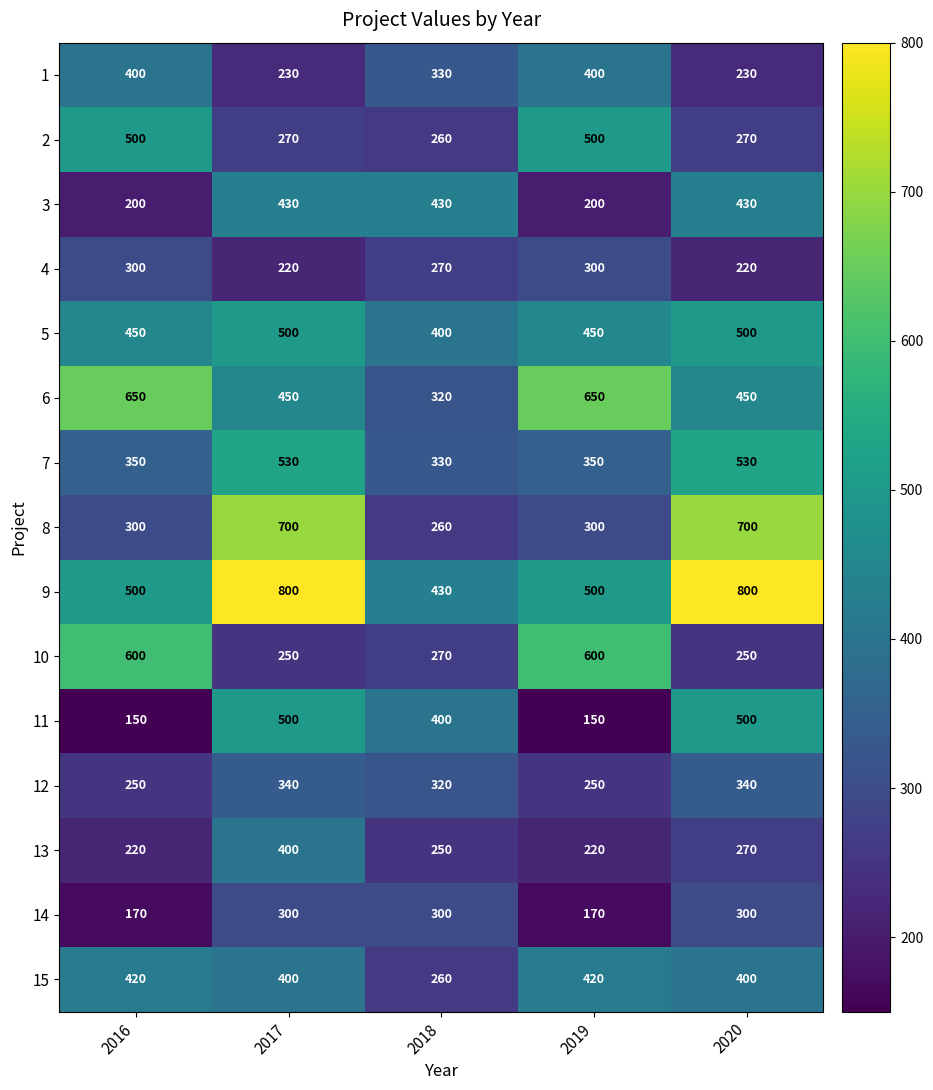

What is the minimum value shown in the chart?

150